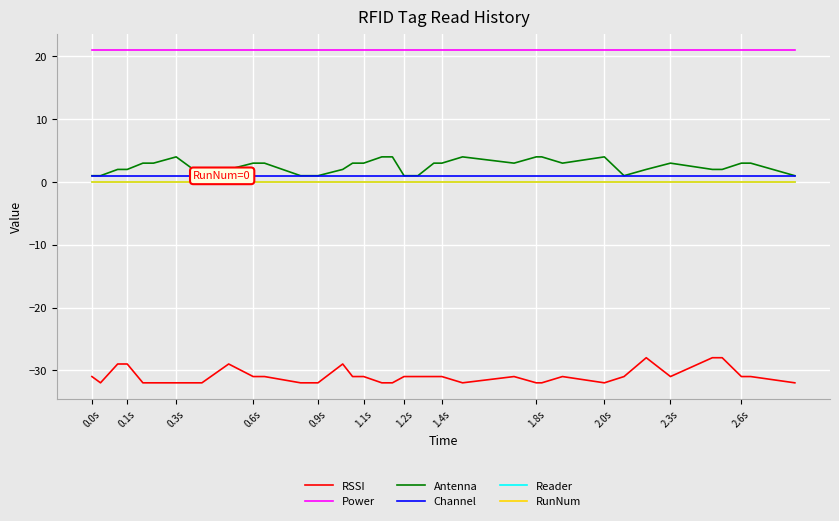

True or false: Channel and Antenna intersect in this chart.

False